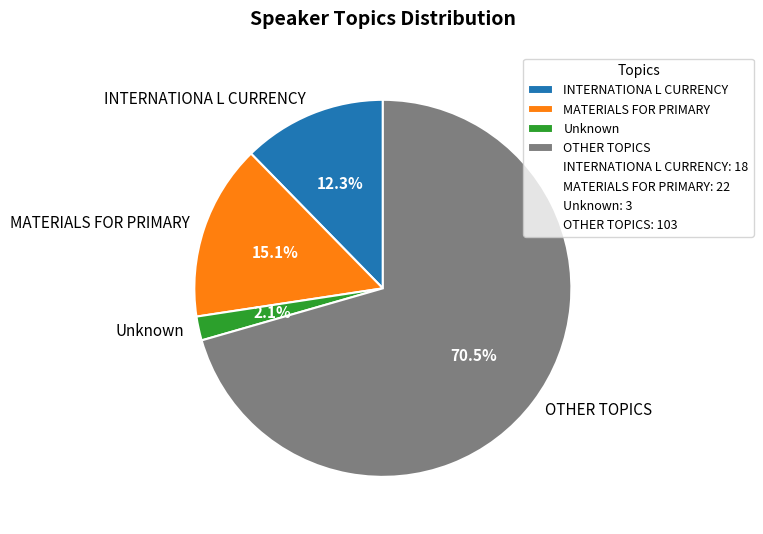

What portion of the pie excludes OTHER TOPICS?

29.5%